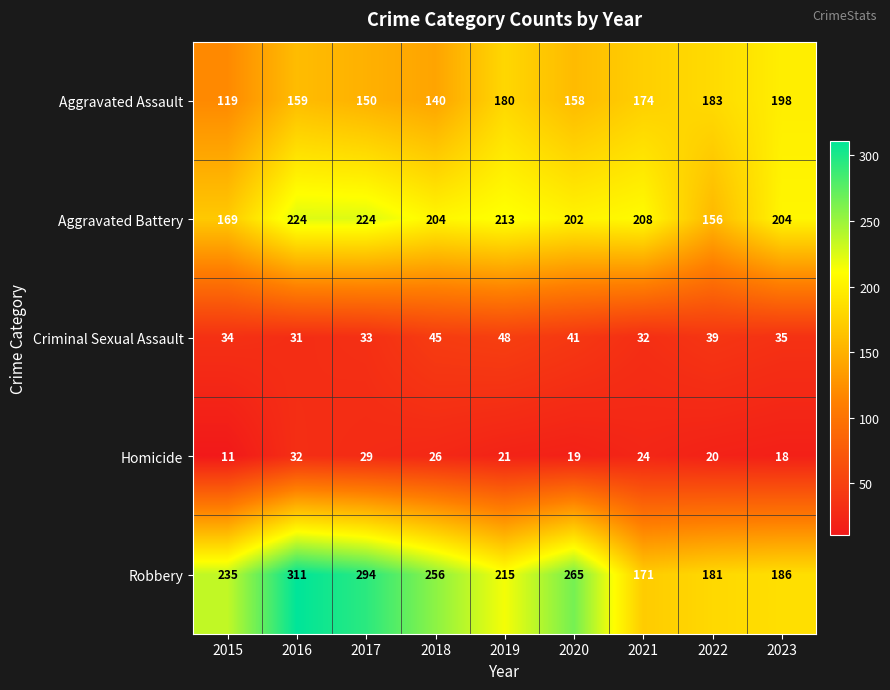

What is the sum of the Aggravated Battery values at 2017 and 2015?

393